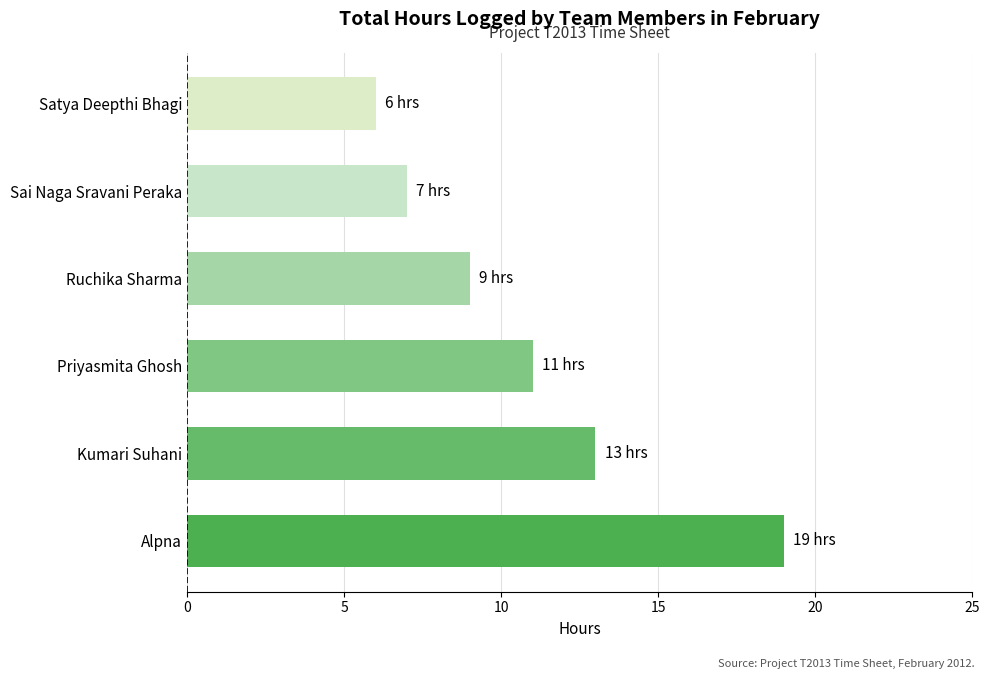

The value at Kumari Suhani is 13. True or false?

True